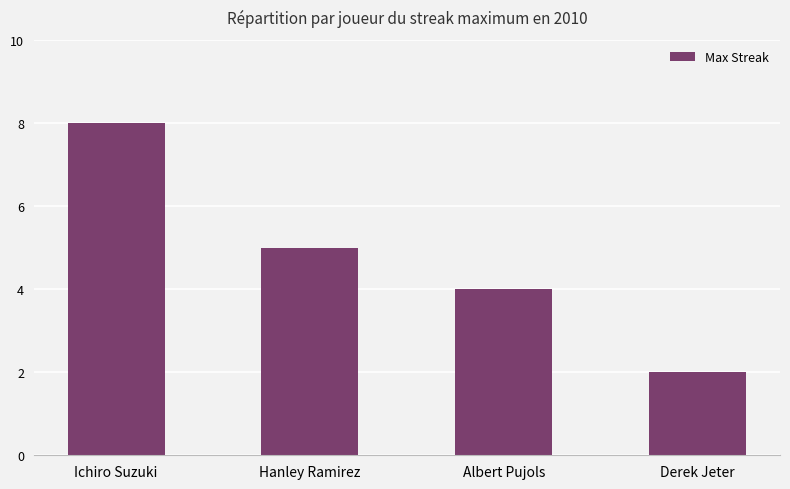

What is the sum of all values?

19